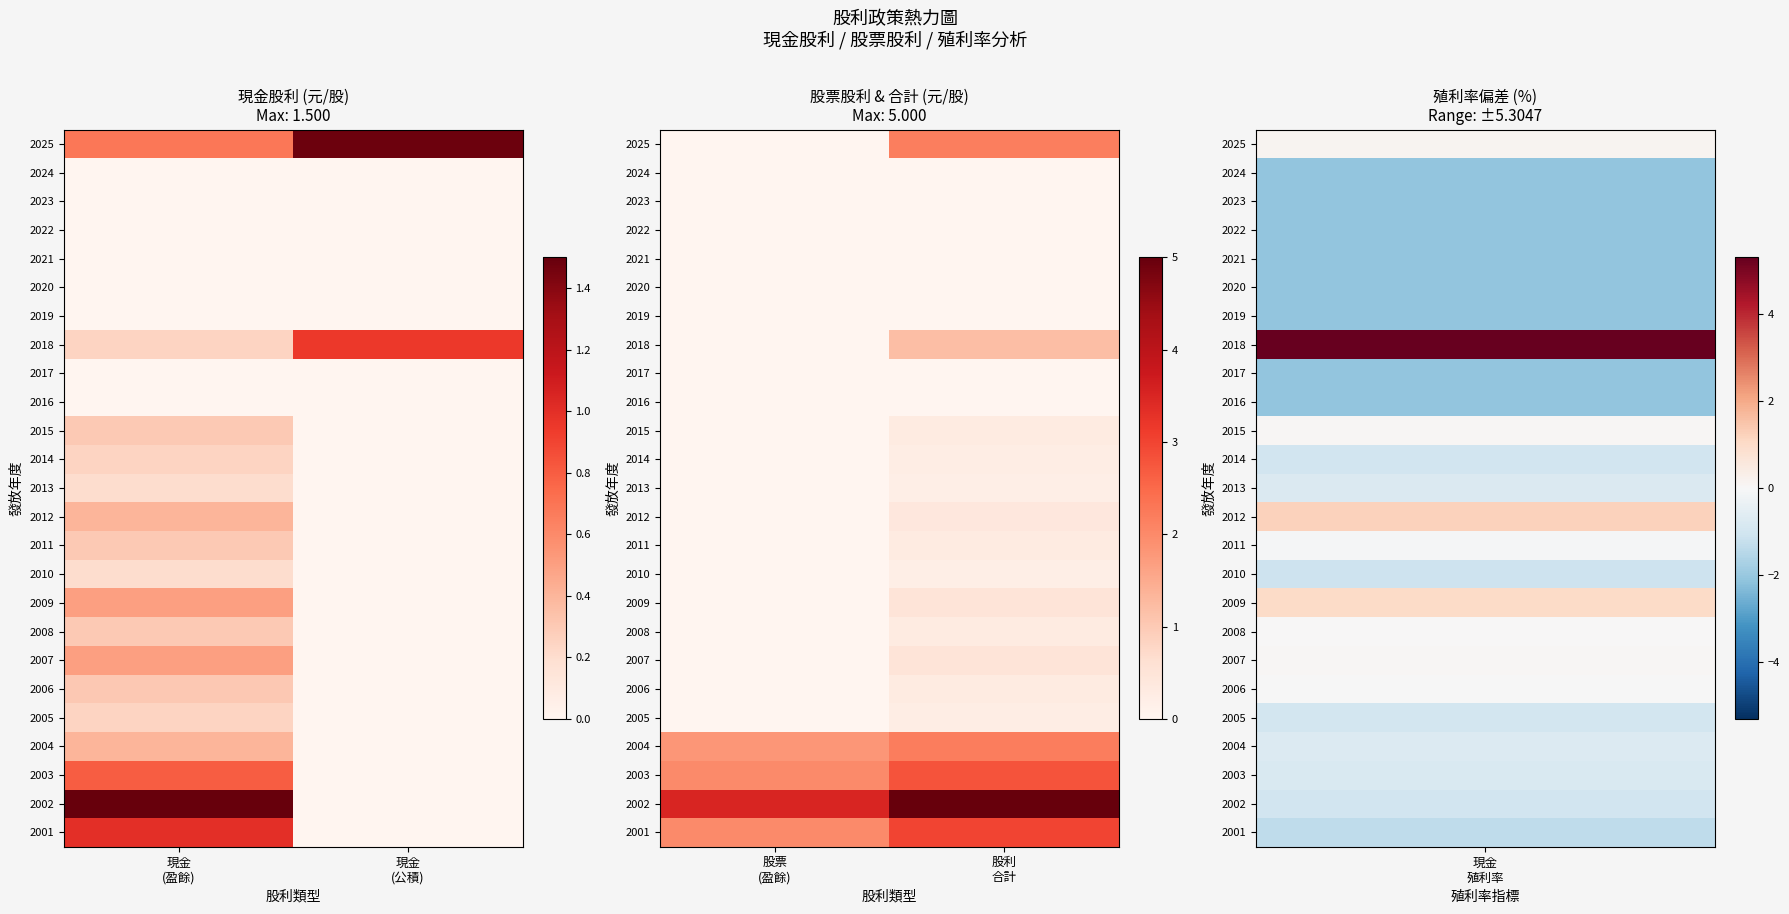

List the series in order of their peak value, highest first.

2002, 2001, 2003, 2004, 2025, 2018, 2009, 2007, 2012, 2006, 2015, 2011, 2008, 2014, 2005, 2013, 2010, 2024, 2023, 2022, 2021, 2020, 2019, 2017, 2016